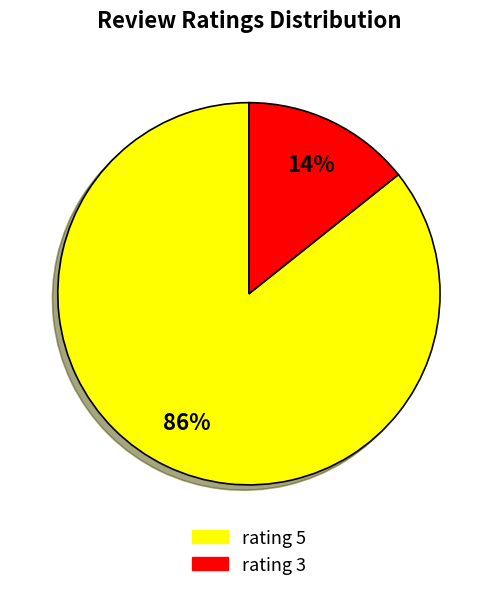

To the nearest percent, what is the average slice percentage?

50%